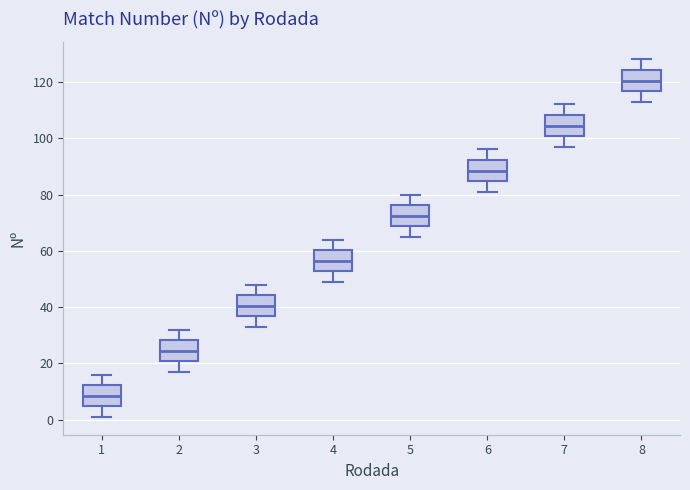

Reading left to right, transcribe this box plot: for each box, give where its median line is, the range the box spans, and where its two whiskers end, as read against the y-axis. The values are not printed on the chart, so give them approximately, as read against the axis.

1: median 8, box 4 to 12, whiskers 2 to 16
2: median 24, box 20 to 28, whiskers 18 to 32
3: median 40, box 36 to 44, whiskers 34 to 48
4: median 56, box 52 to 60, whiskers 50 to 64
5: median 72, box 68 to 76, whiskers 66 to 80
6: median 88, box 84 to 92, whiskers 82 to 96
7: median 104, box 100 to 108, whiskers 98 to 112
8: median 120, box 116 to 124, whiskers 114 to 128